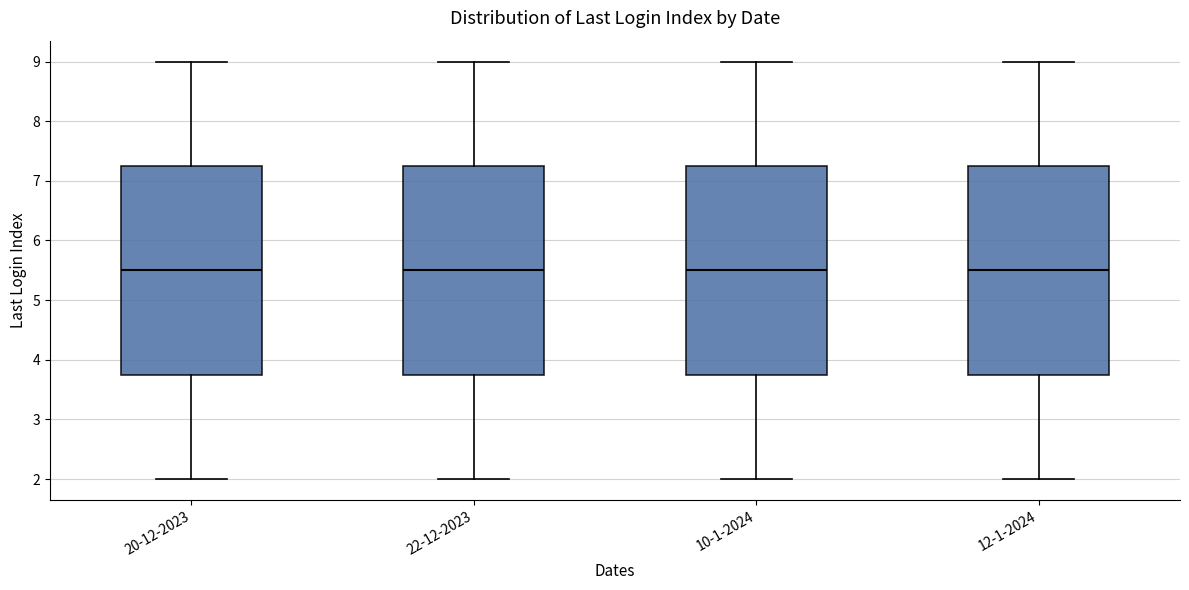

Reading left to right, read every box against the y-axis: the position of its median line, the range the box covers, and the ends of its whiskers. The values are not printed on the chart, so give them approximately, as read against the axis.

20-12-2023: median 5.5, box 3.8 to 7.3, whiskers 2.0 to 9.0
22-12-2023: median 5.5, box 3.8 to 7.3, whiskers 2.0 to 9.0
10-1-2024: median 5.5, box 3.8 to 7.3, whiskers 2.0 to 9.0
12-1-2024: median 5.5, box 3.8 to 7.3, whiskers 2.0 to 9.0